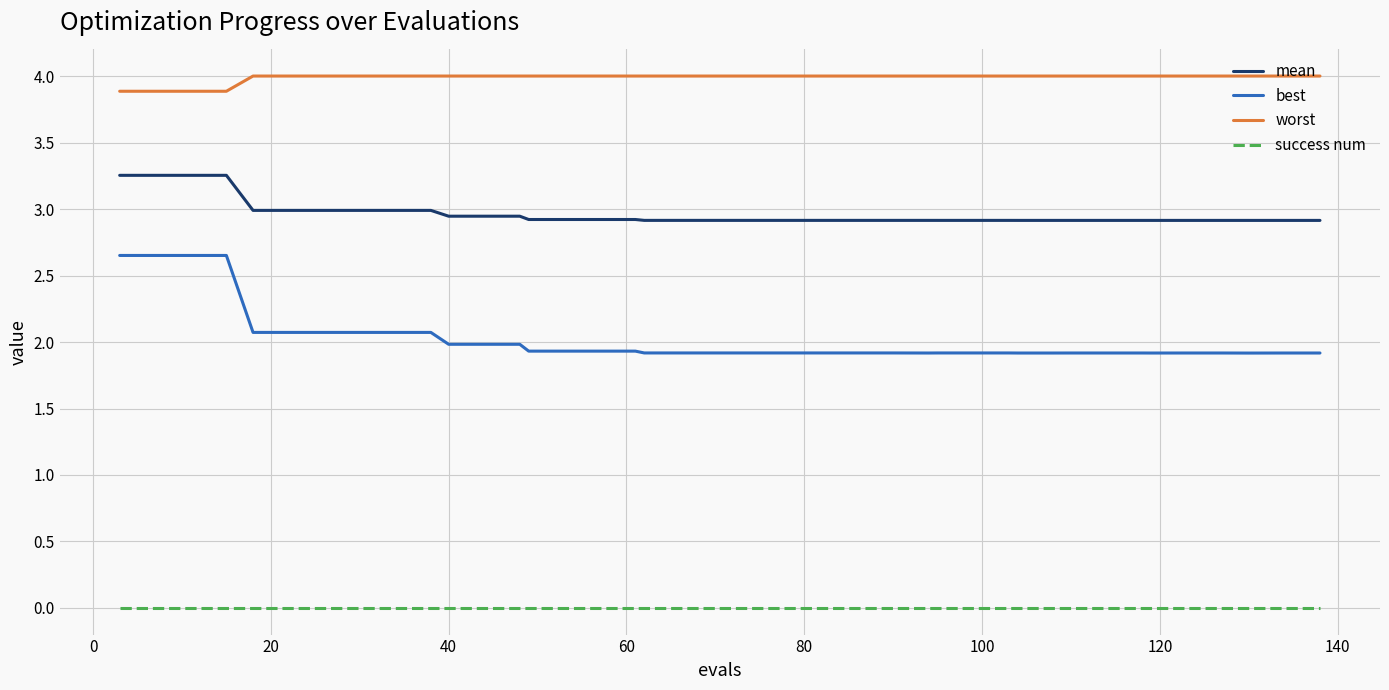

Which series has the widest spread of values?

best